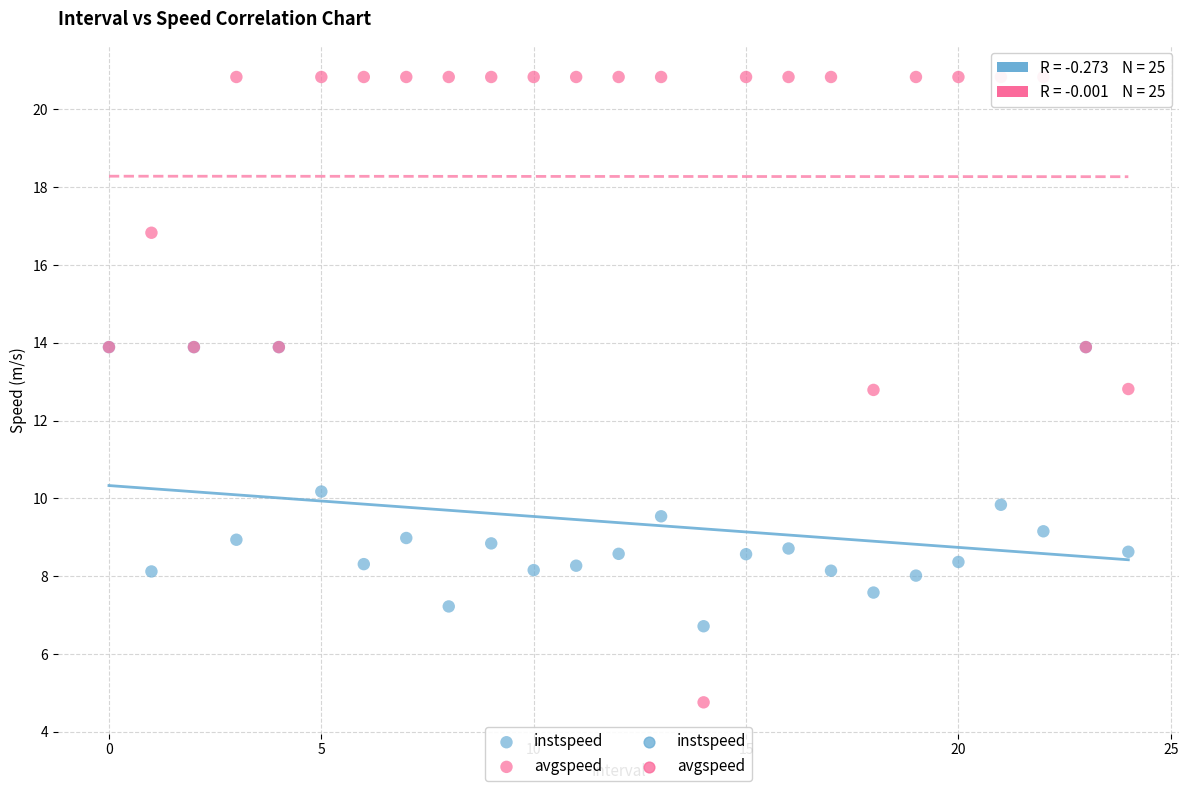

Which series contains the lowest Y value?

avgspeed